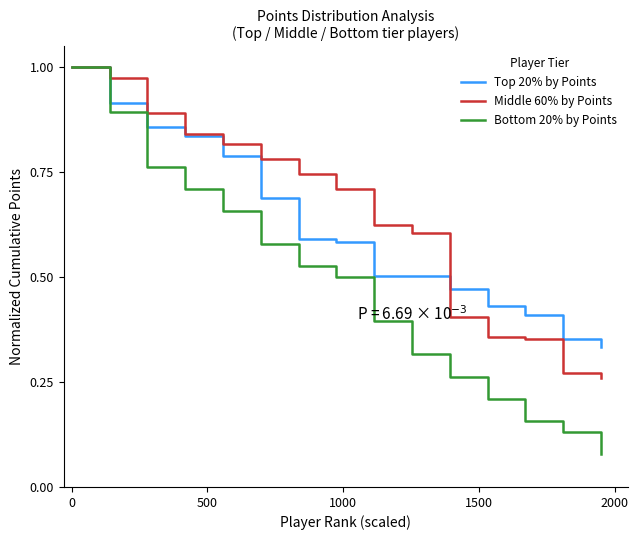

How many Top 20% by Points values are between 0 and 1?

15